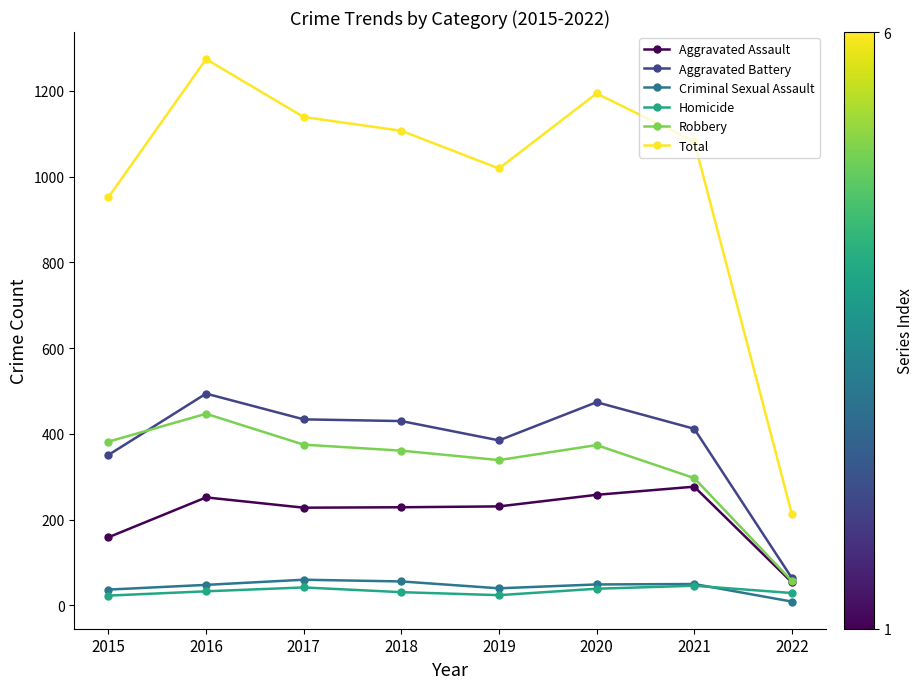

What is the greatest value displayed?

1274